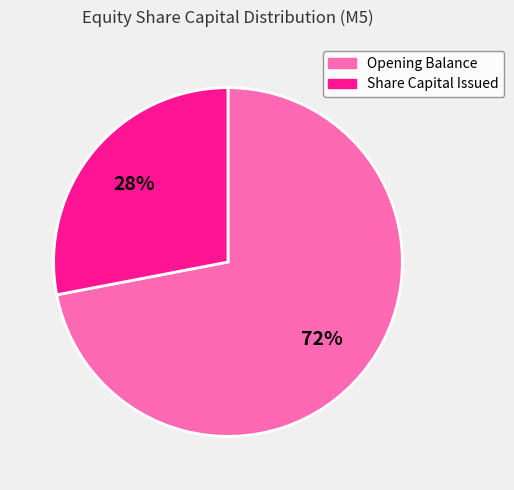

Which category has the biggest portion of the pie?

Opening Balance